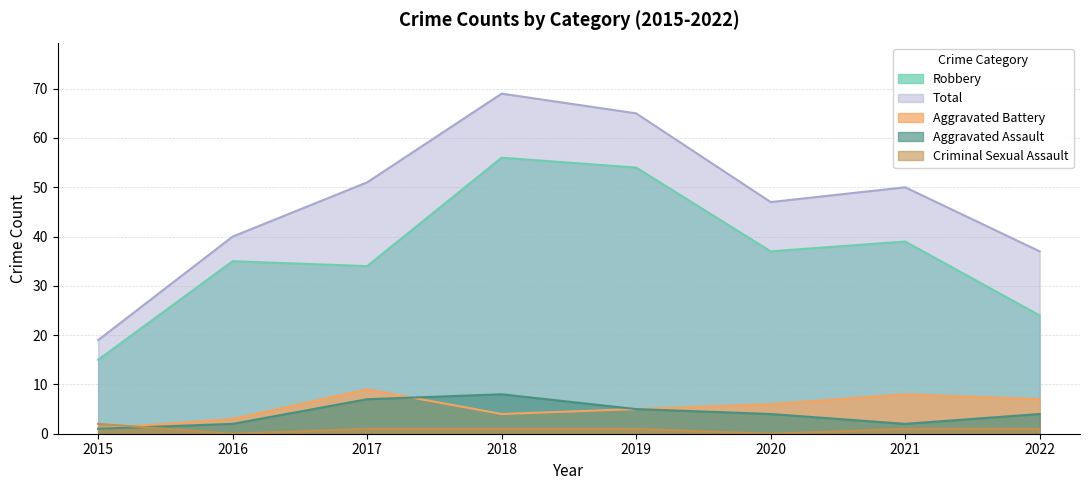

Between 2015 and 2020, which series saw the biggest shift?

Total